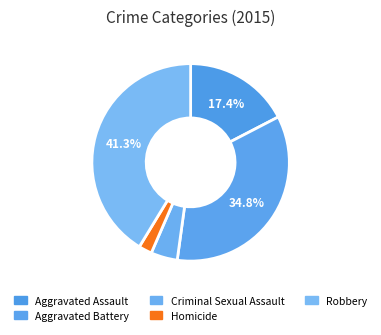

How many segments does this pie chart have?

5